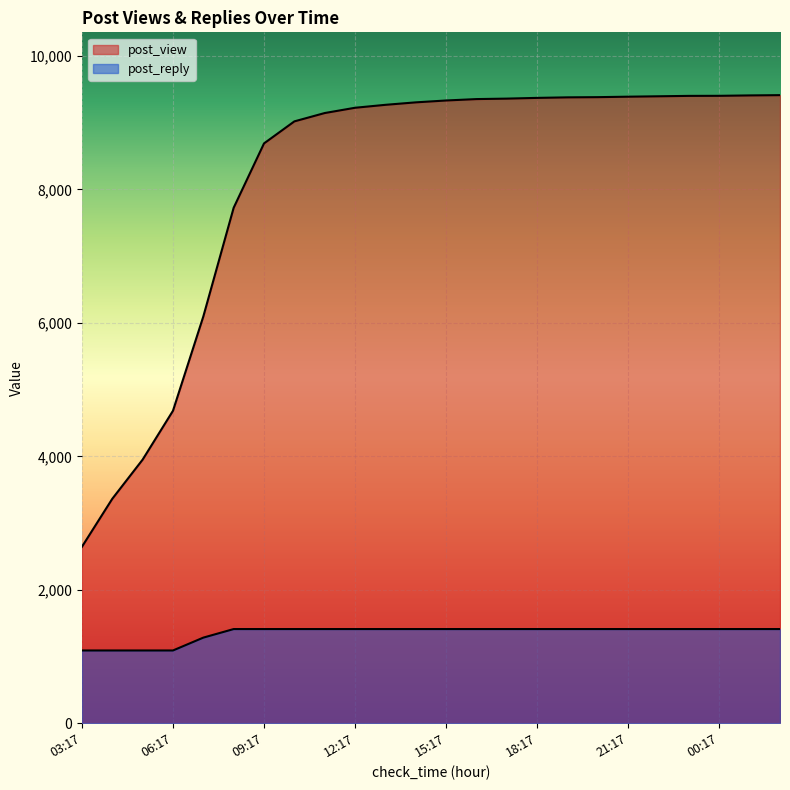

What is the smallest value displayed?

1090.8